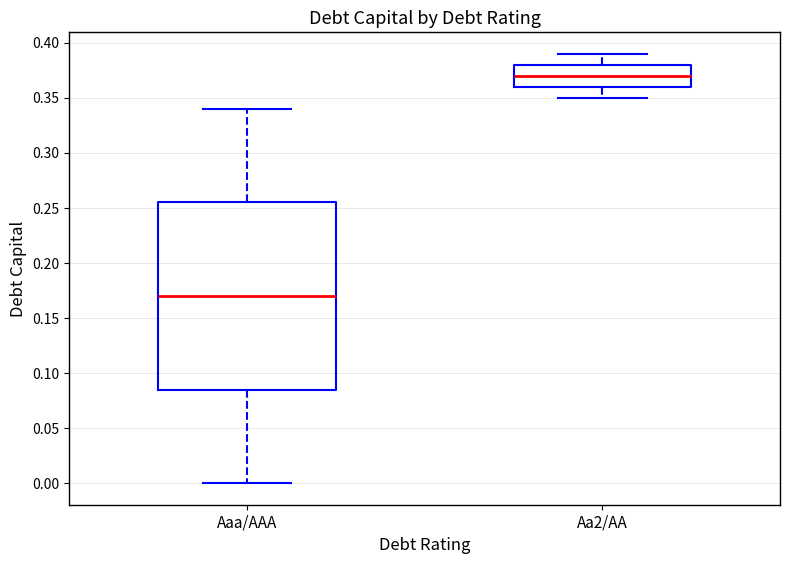

Comparing the boxes themselves (not the whiskers), which one is the tallest?

Aaa/AAA